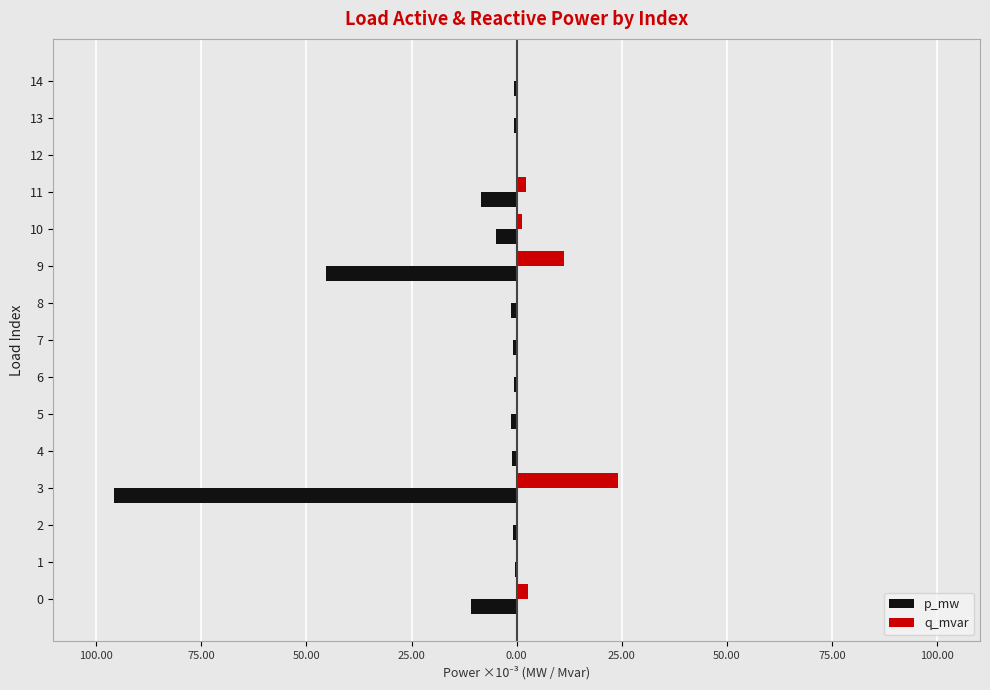

Which series has the largest total across all categories?

q_mvar